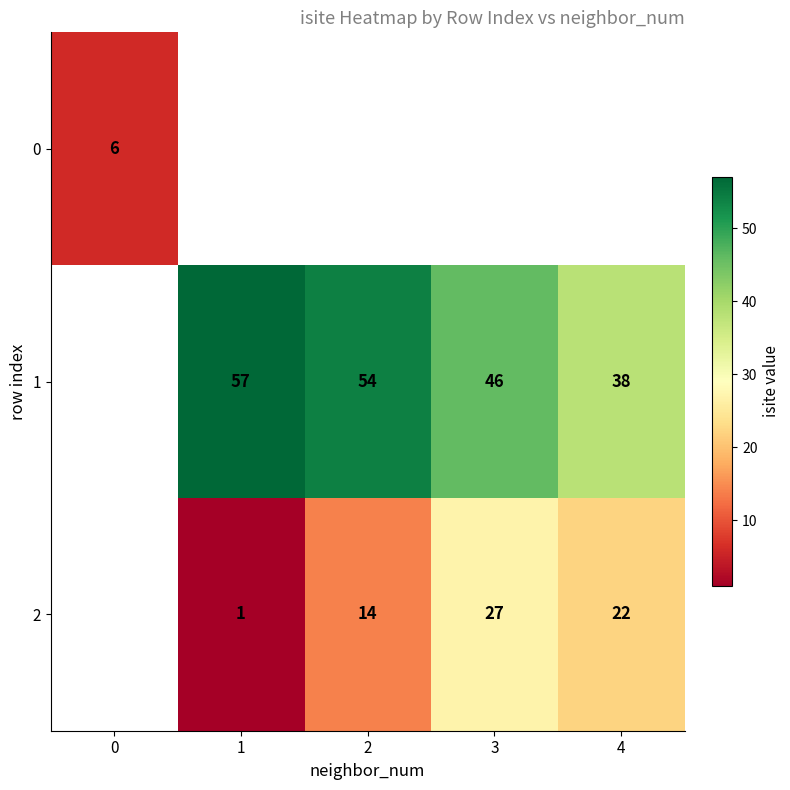

What is the greatest value displayed?

57.0